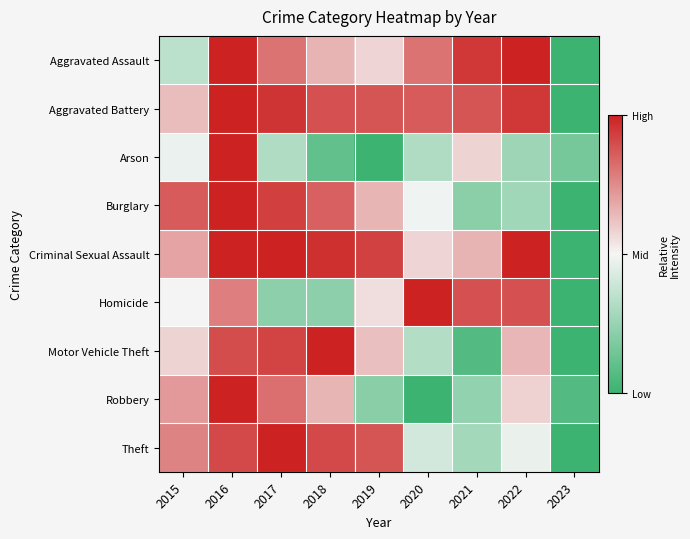

Rank the series by their maximum value, from lowest to highest.

Aggravated Assault, Aggravated Battery, Arson, Burglary, Criminal Sexual Assault, Homicide, Motor Vehicle Theft, Robbery, Theft